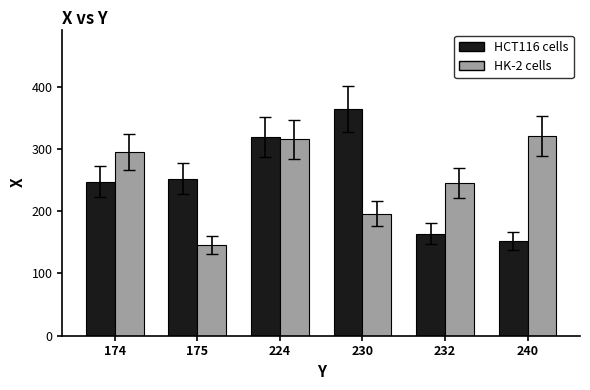

At which label does HK-2 cells reach its peak?

240